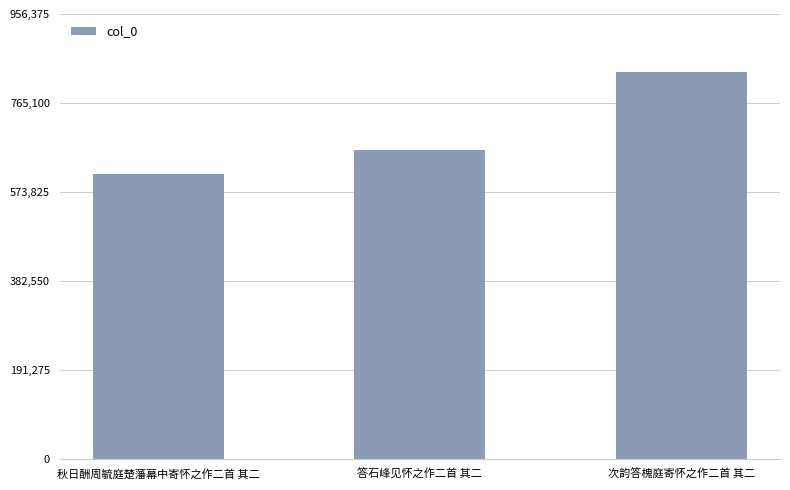

Rank the categories by value from highest to lowest.

次韵答槐庭寄怀之作二首 其二, 答石峰见怀之作二首 其二, 秋日酬周毓庭楚藩幕中寄怀之作二首 其二